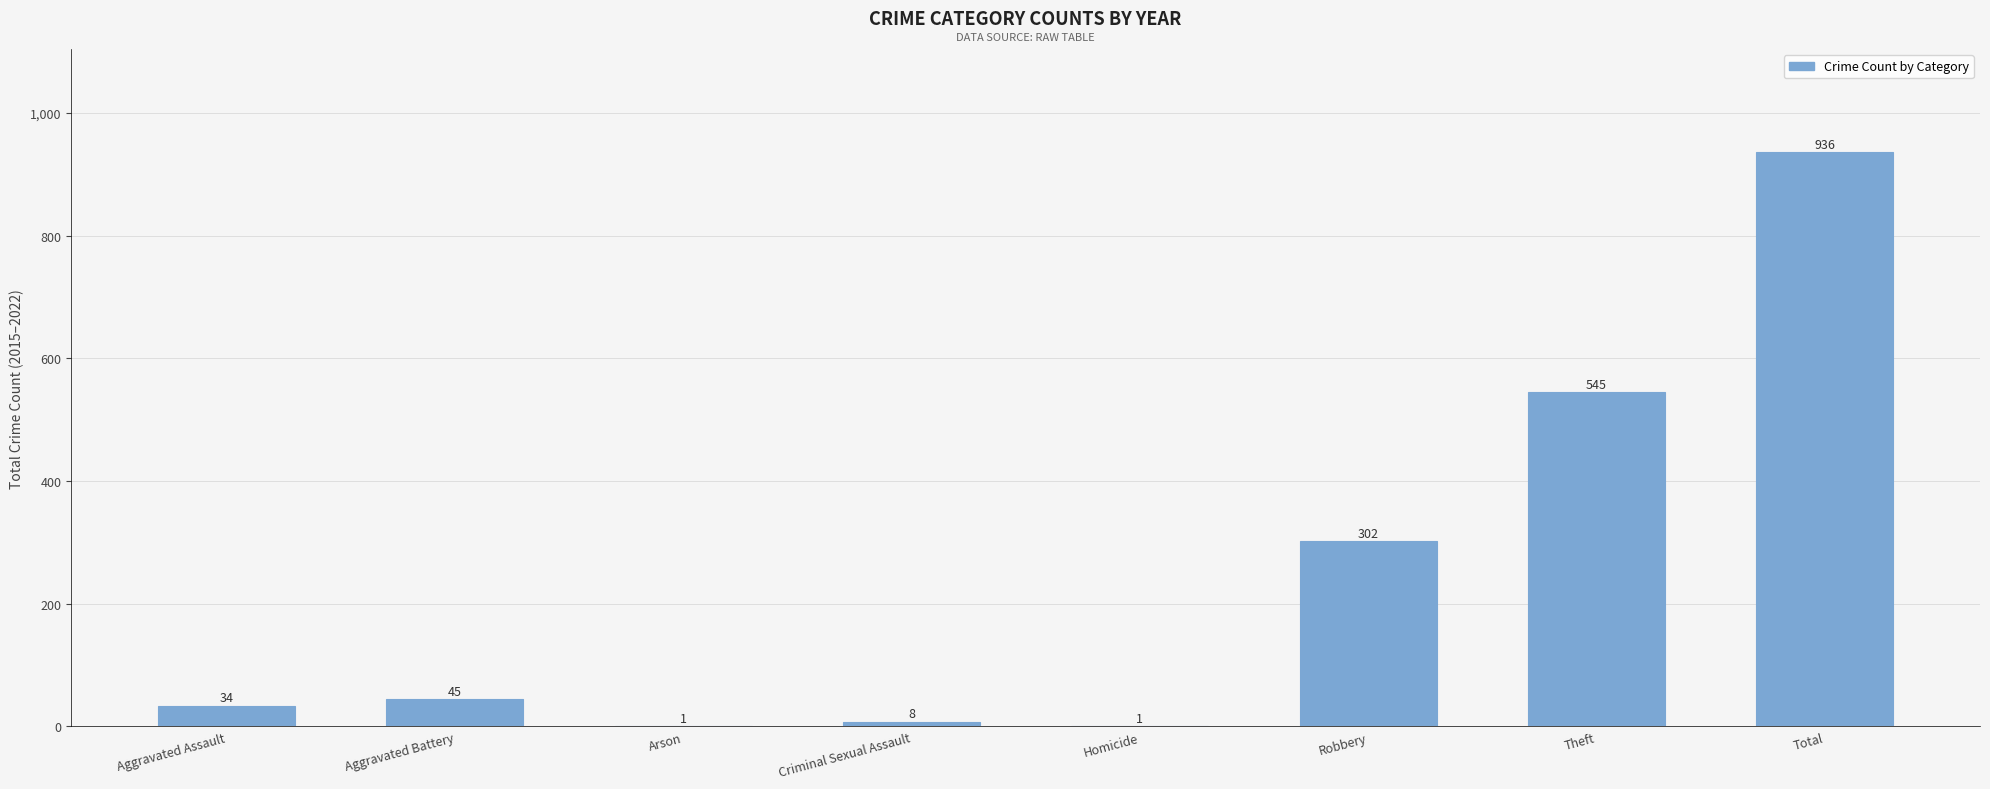

How many series are shown in this chart?

1